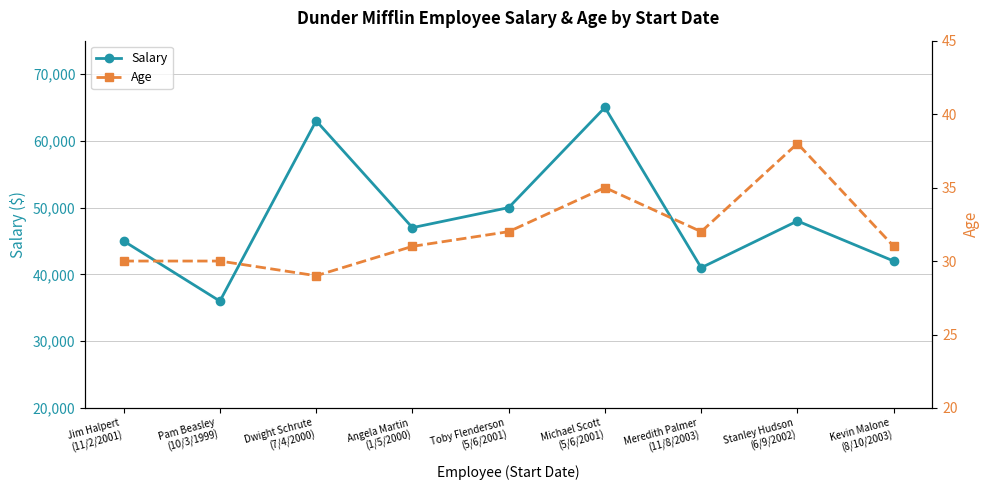

Is it true that Salary equals 50000 at Toby Flenderson
(5/6/2001)?

True